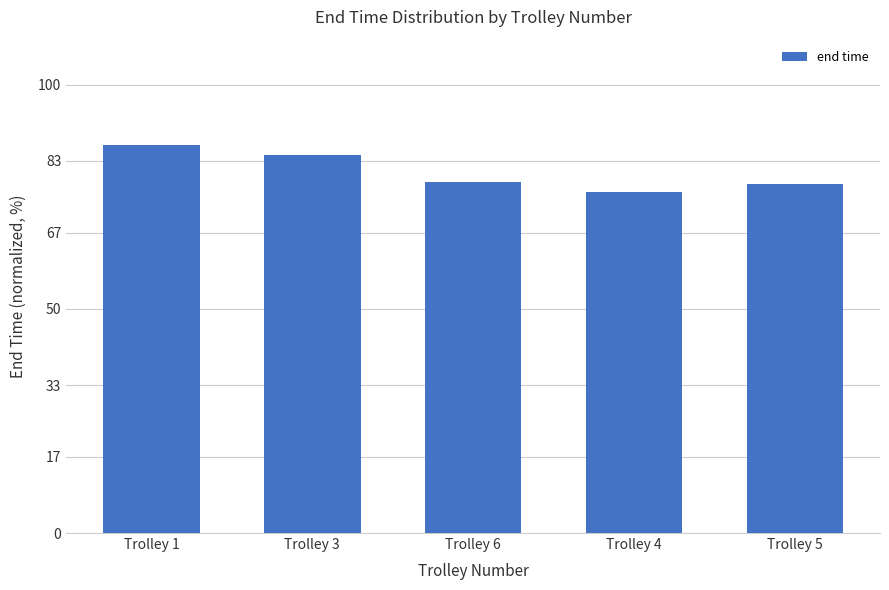

What value does the data have at Trolley 5?

77.8